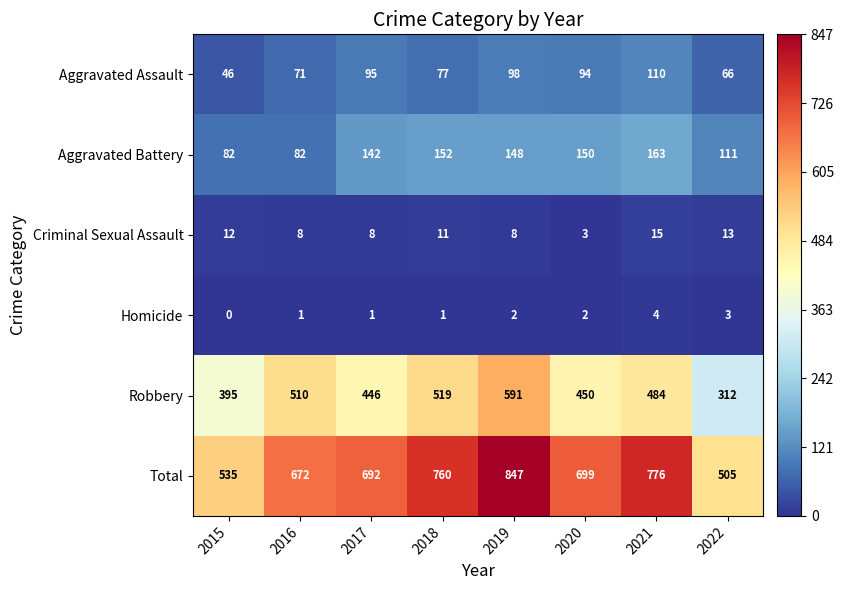

List the labels in order of Total value, largest first.

2019, 2021, 2018, 2020, 2017, 2016, 2015, 2022